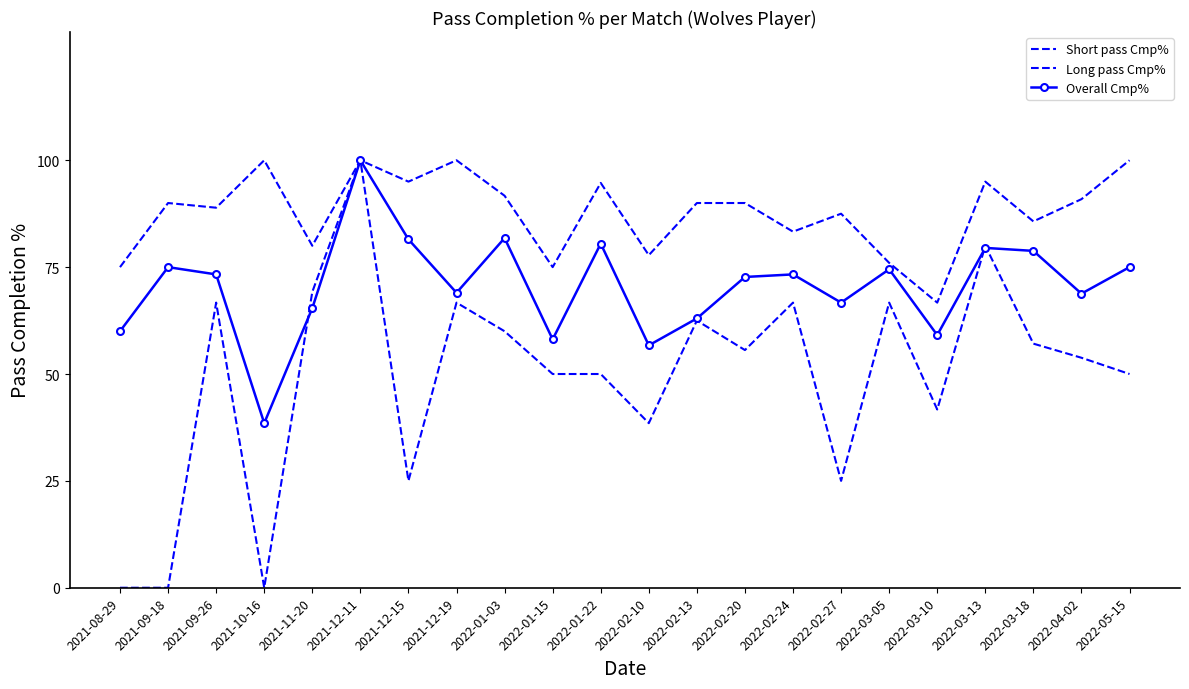

What position from the left is 2021-12-11?

6